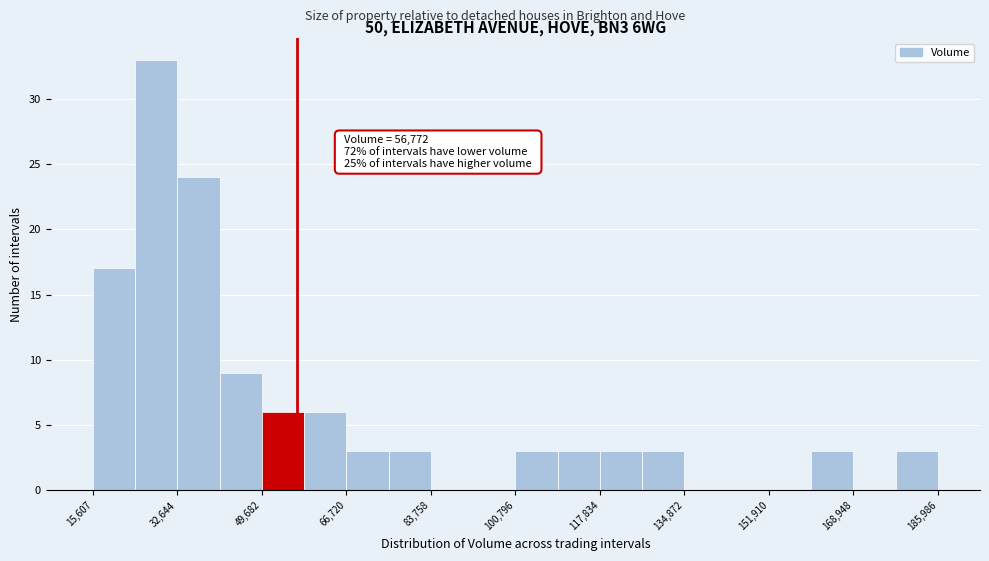

Over which range of the x-axis is the bar tallest?

24000 to 32000